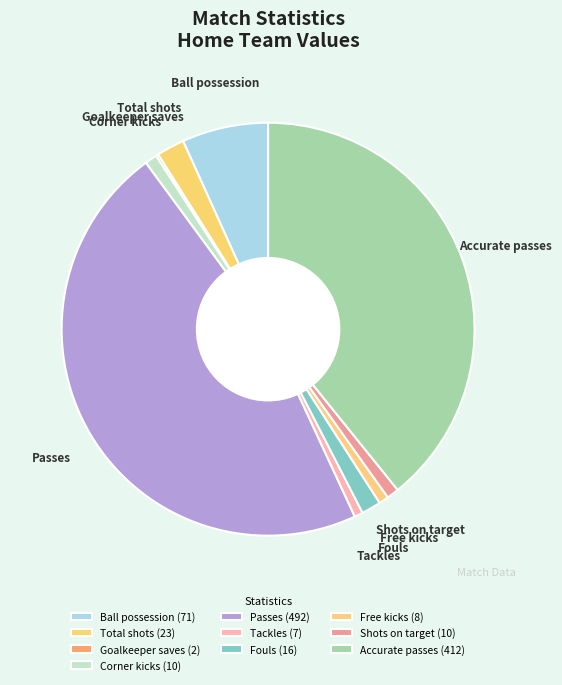

What is the smallest slice in the pie chart?

Goalkeeper saves